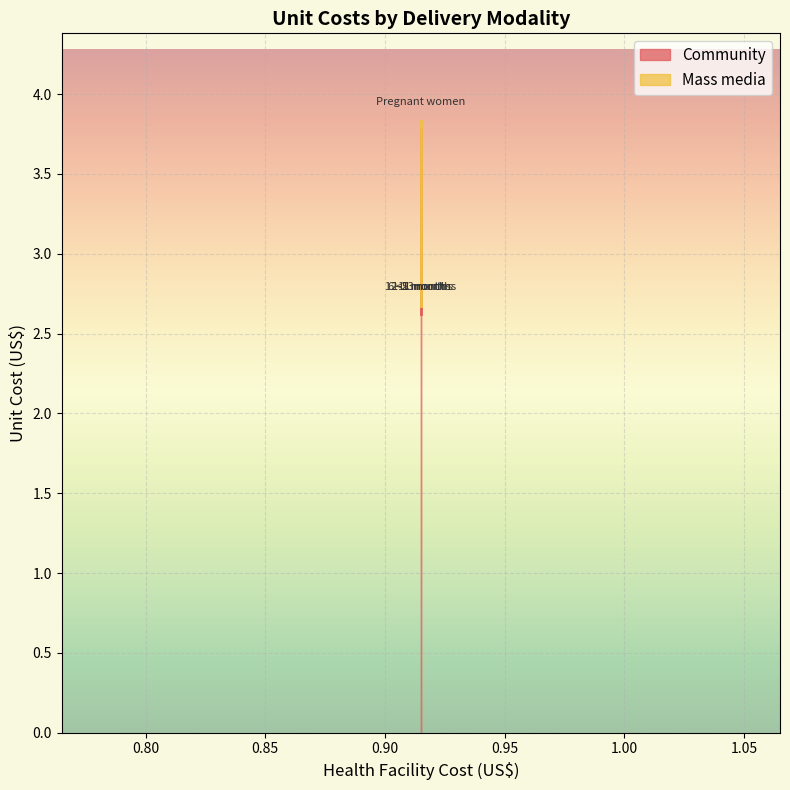

How many lines are shown in the chart?

1